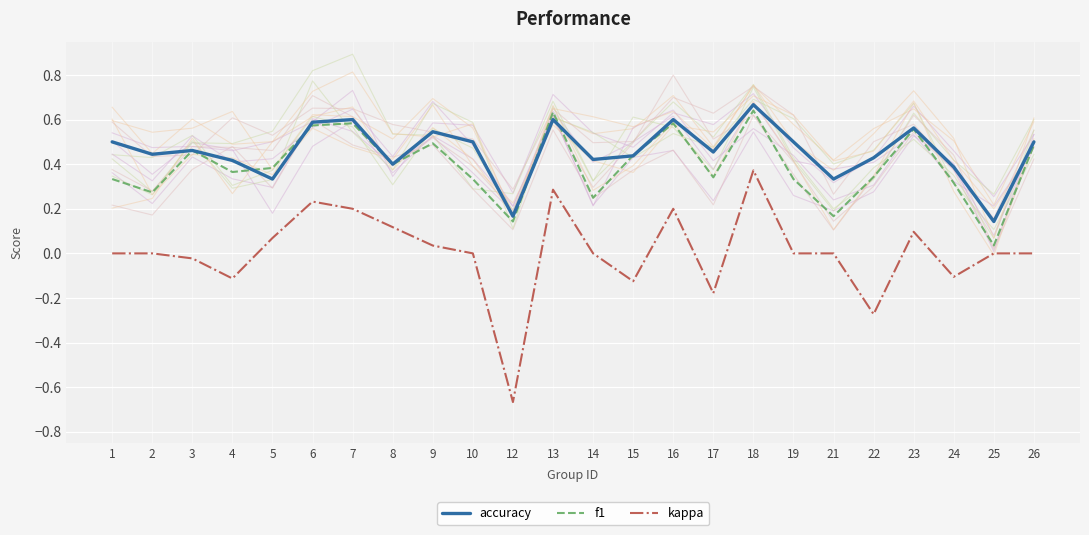

Between which two adjacent categories do accuracy and f1 first intersect?

4 and 5